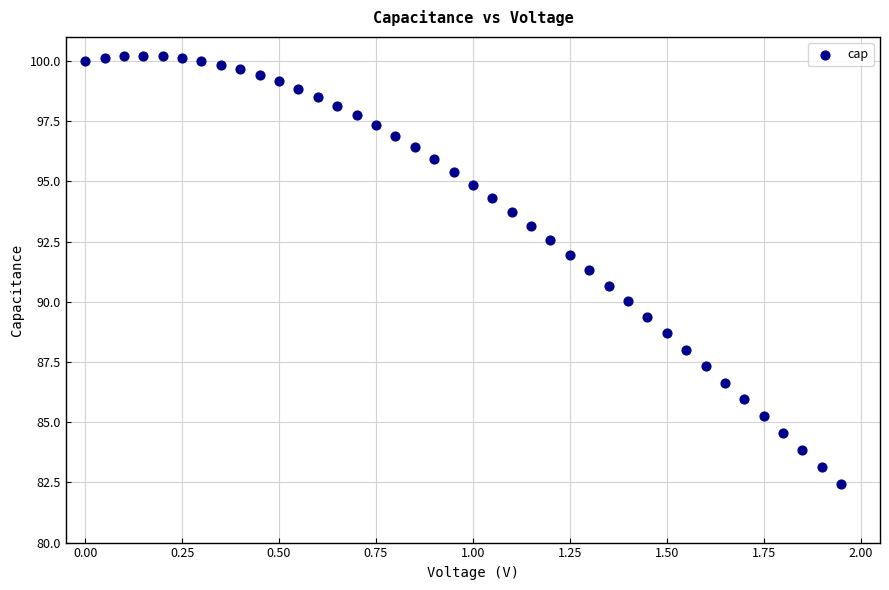

What is the range of X values (max minus min)?

1.9